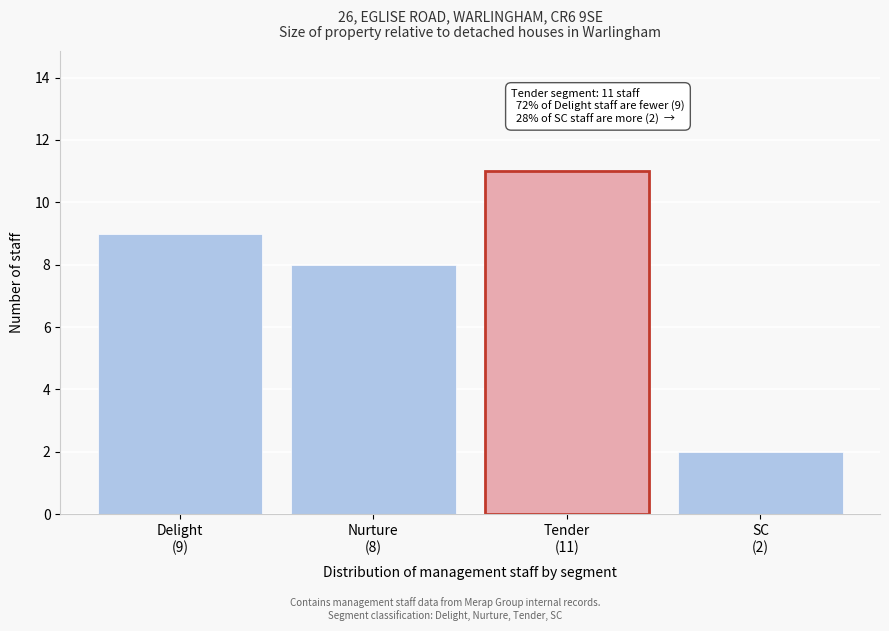

Reading right to left, list all the values displayed in this chart.

2	11	8	9